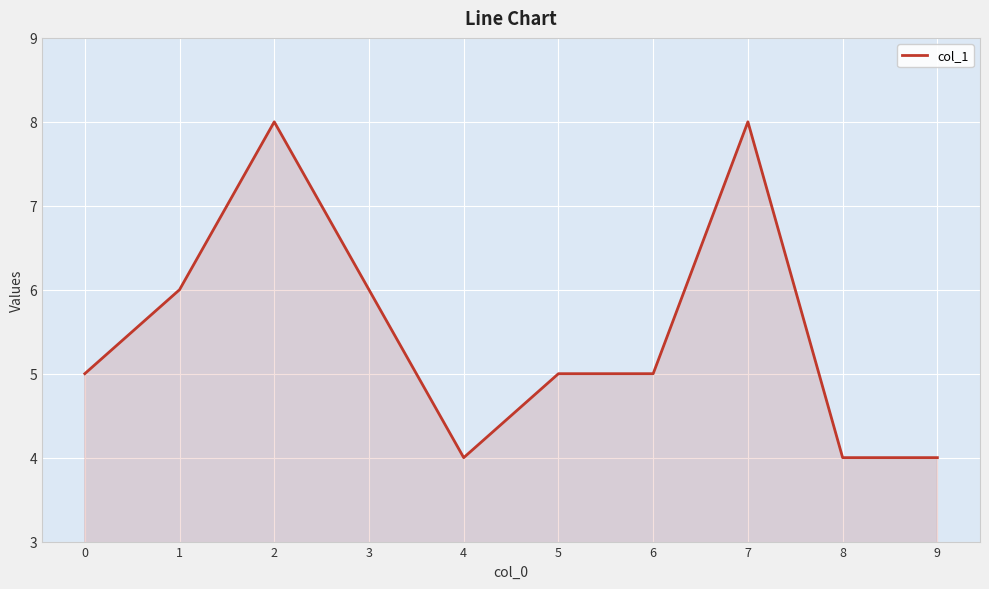

True or false: there are more than 1 points higher than both neighbors.

True